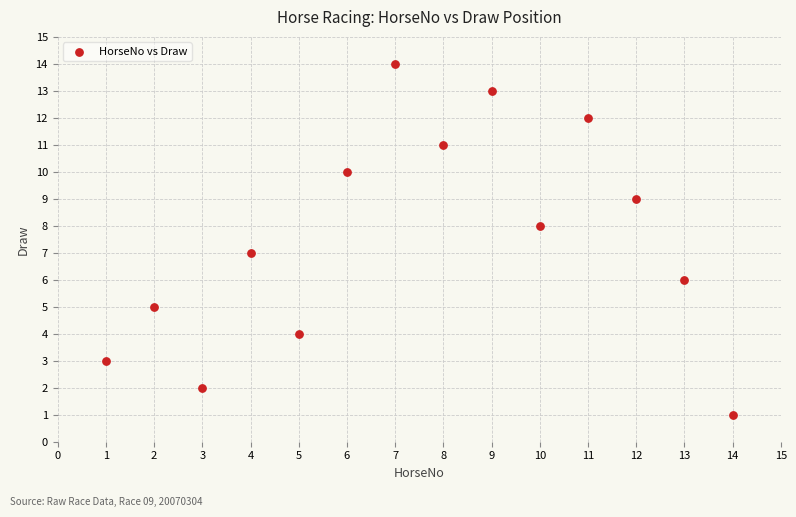

What is the range of X values (max minus min)?

13